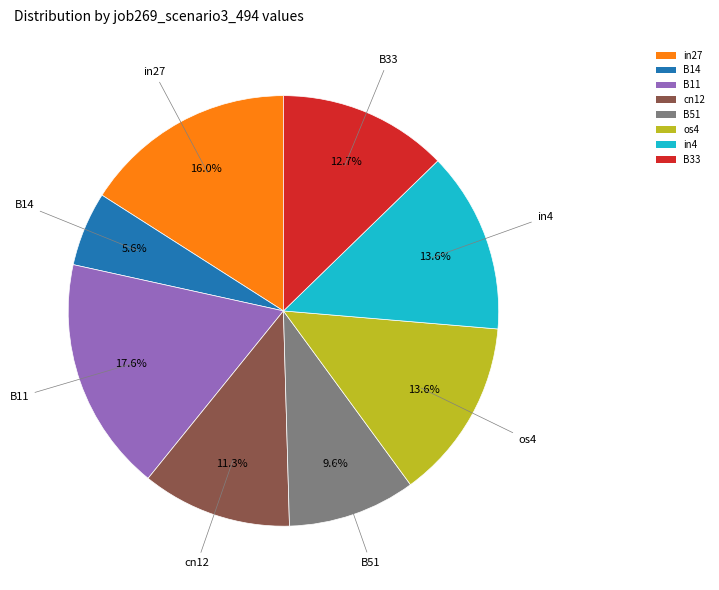

Which has a higher value, os4 or B11?

B11